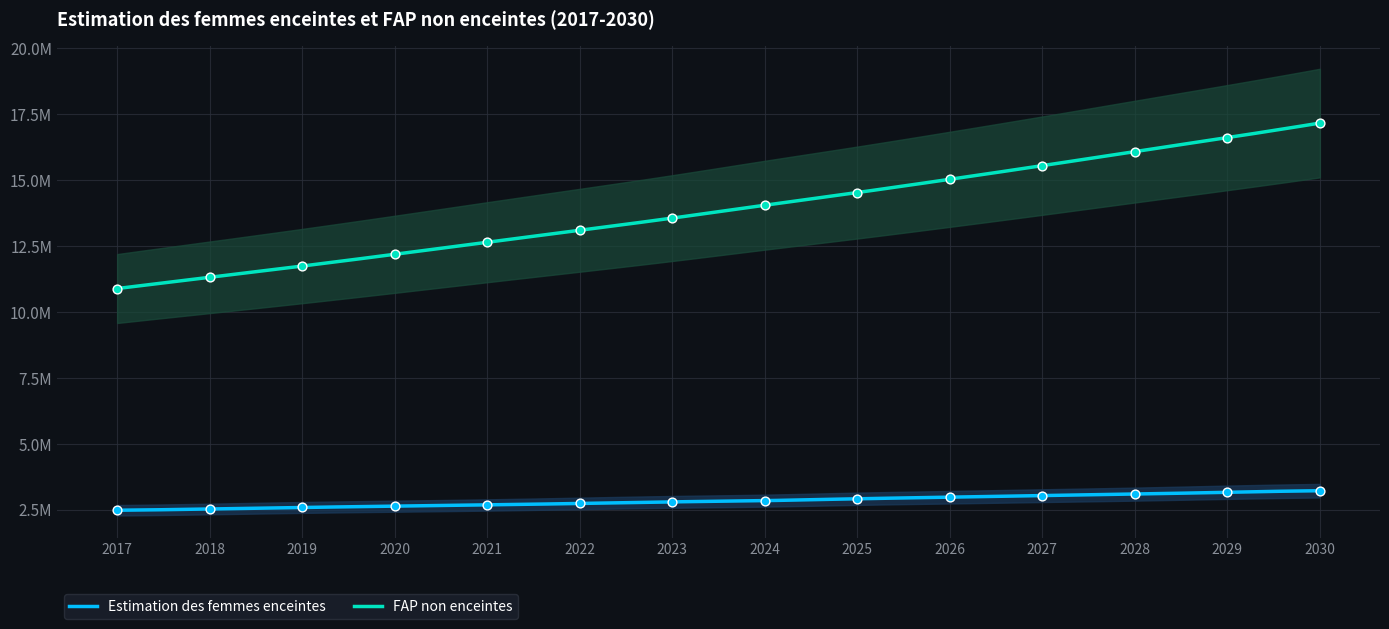

Which series reaches the minimum Y coordinate?

Estimation des femmes enceintes